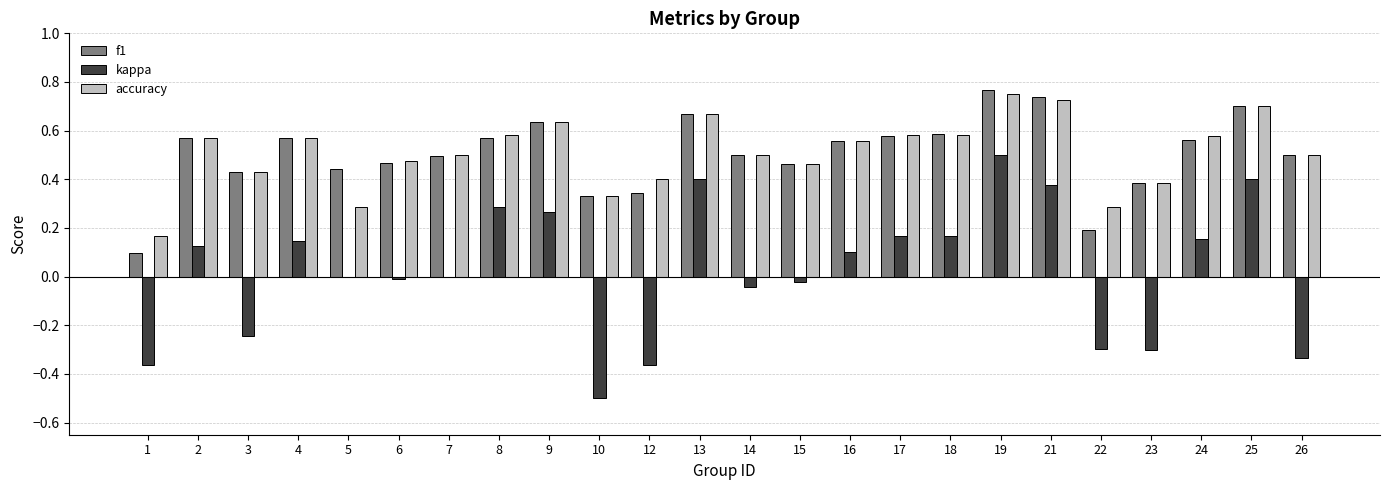

The f1 series shows 0.3 at 6. True or false?

False